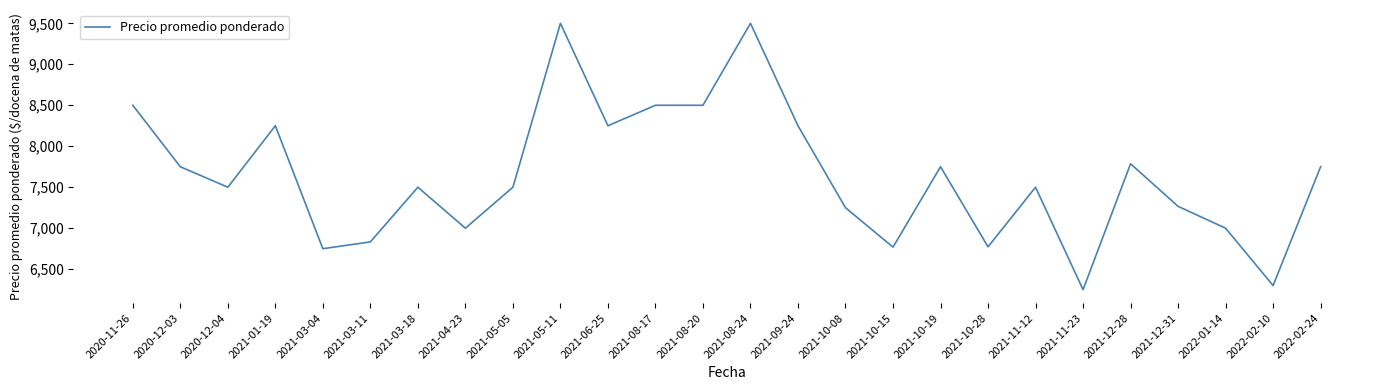

Between 2021-10-28 and 2021-05-11, which is larger?

2021-05-11